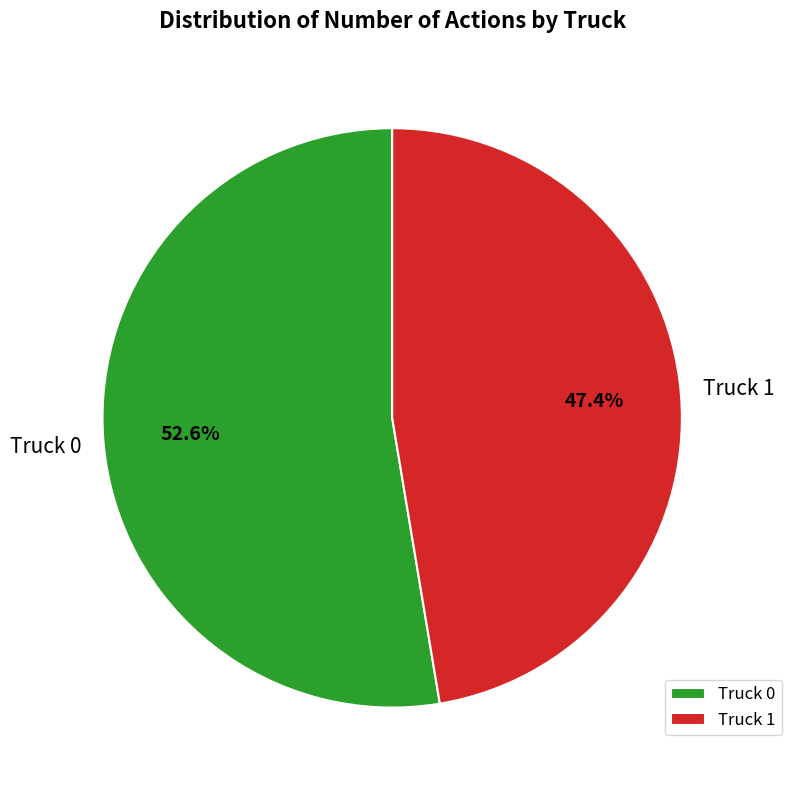

How many segments does this pie chart have?

2